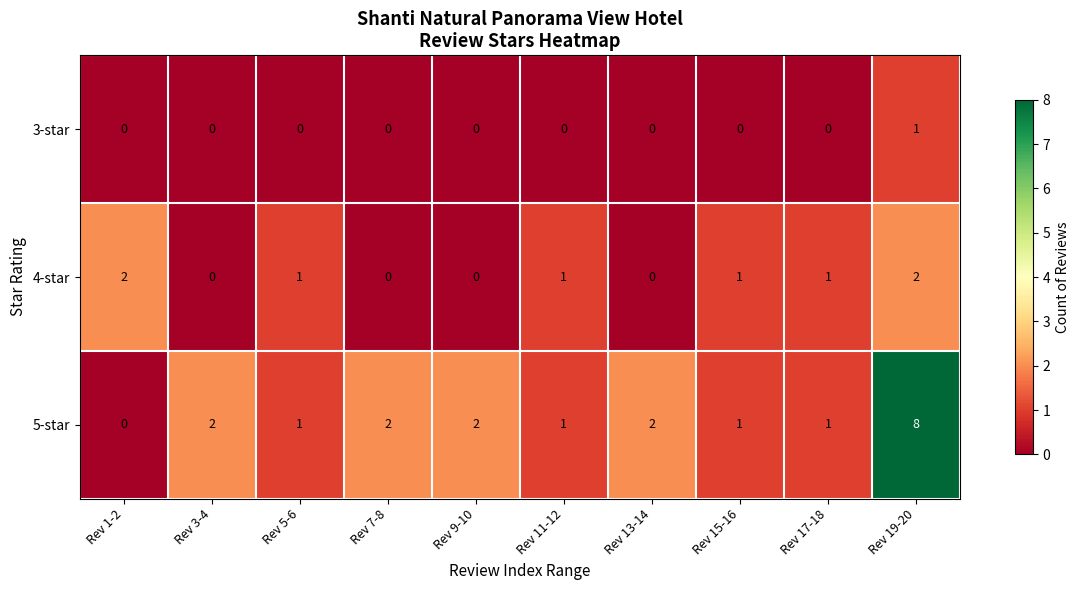

Which series has the largest total across all categories?

5-star